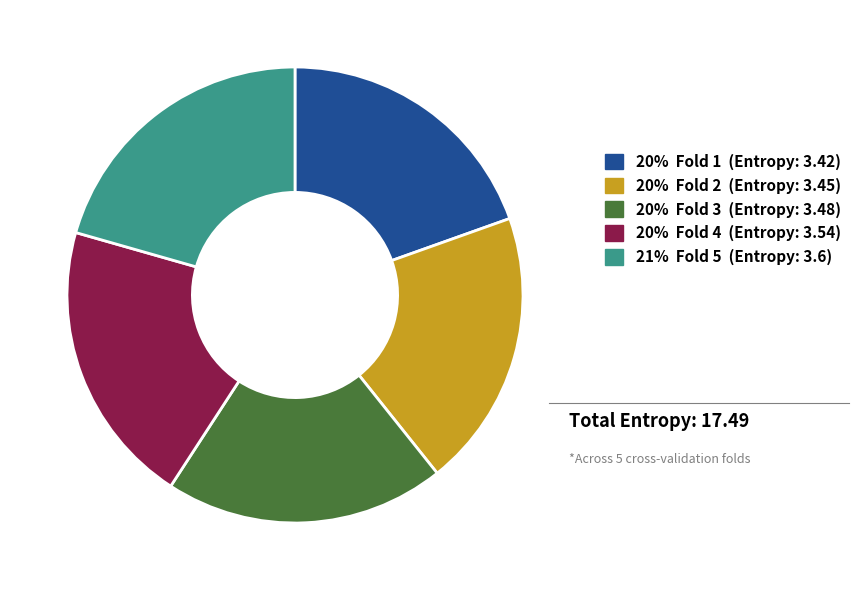

Is there a majority slice in this chart?

No